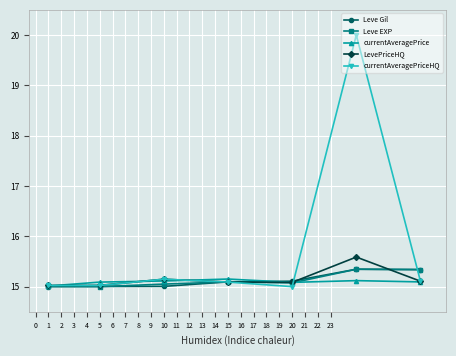

What are all the series names shown in the legend?

Leve Gil, Leve EXP, currentAveragePrice, LevePriceHQ, currentAveragePriceHQ